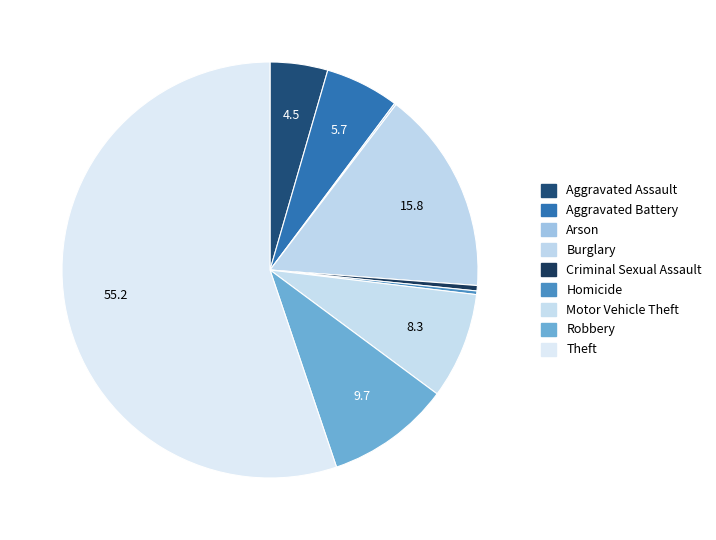

Is it true that Robbery is 10% of the pie?

True